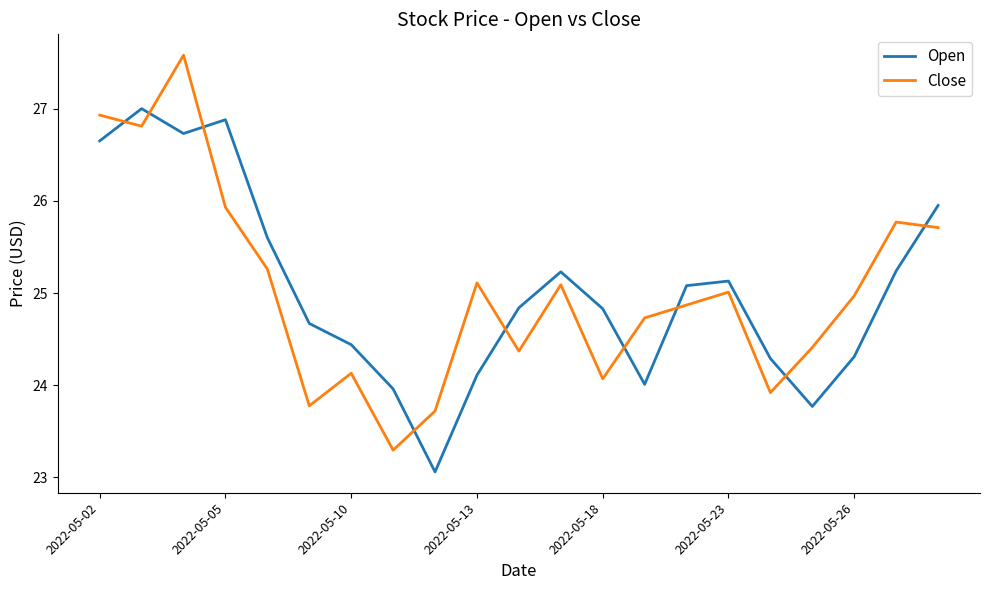

List the series in order of their peak value, highest first.

Close, Open